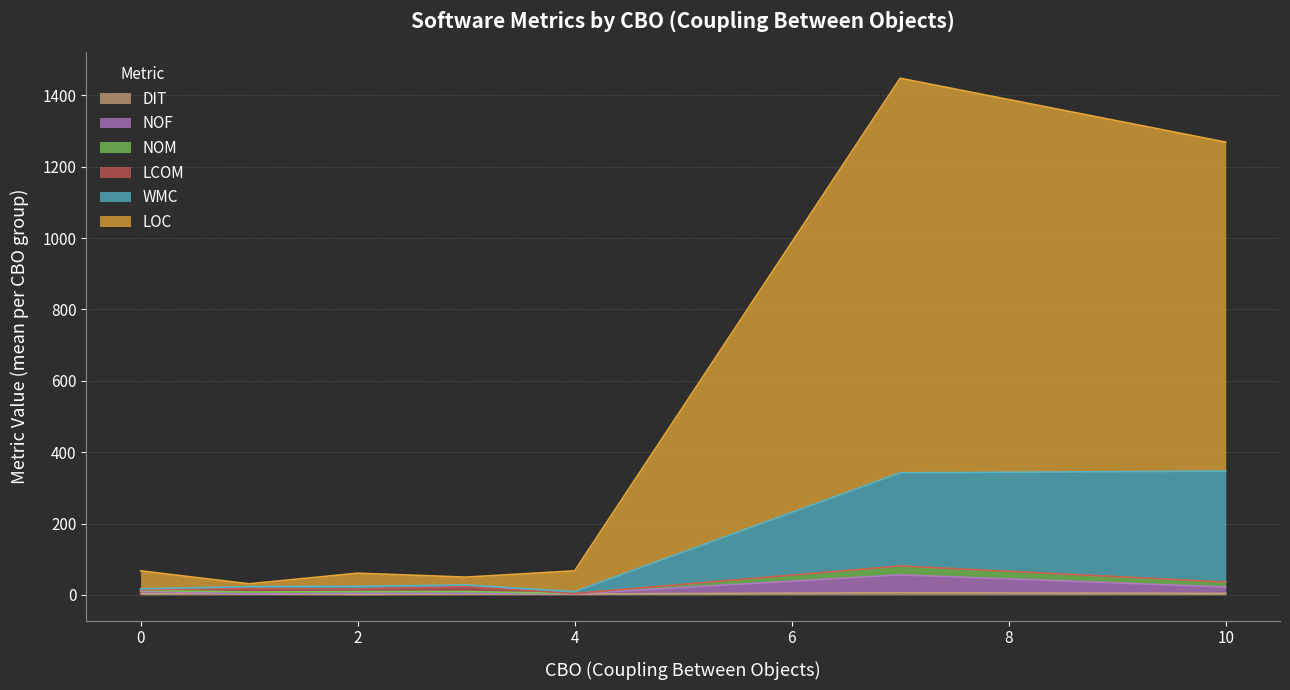

List the series in order of their peak value, lowest first.

dit, nom, lcom, nof, wmc, loc